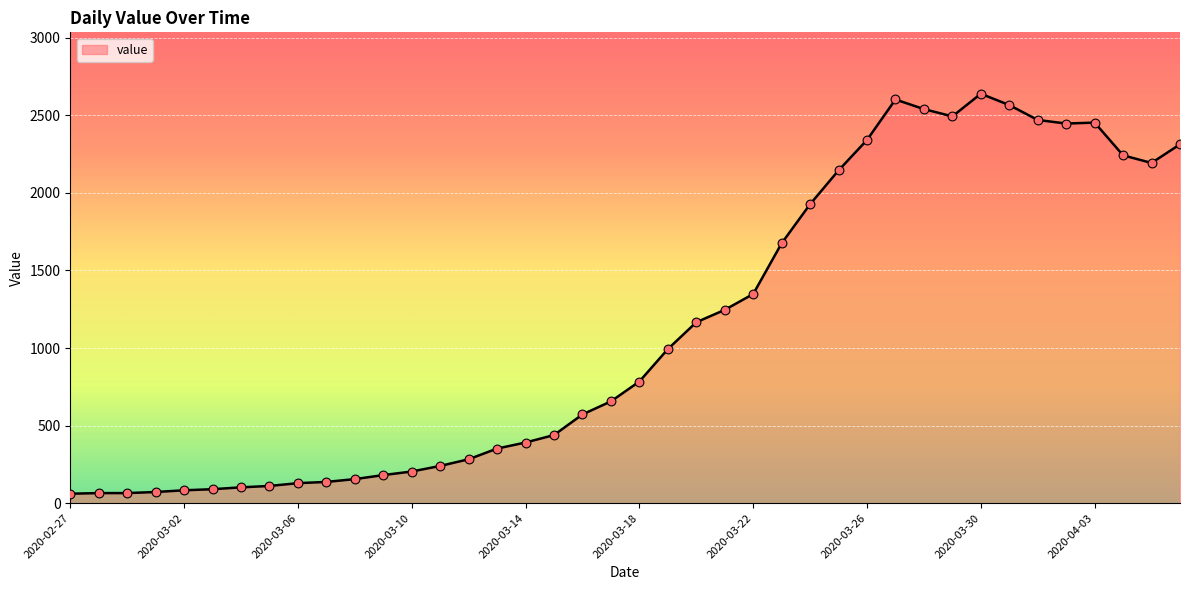

What is the maximum value shown in the chart?

2639